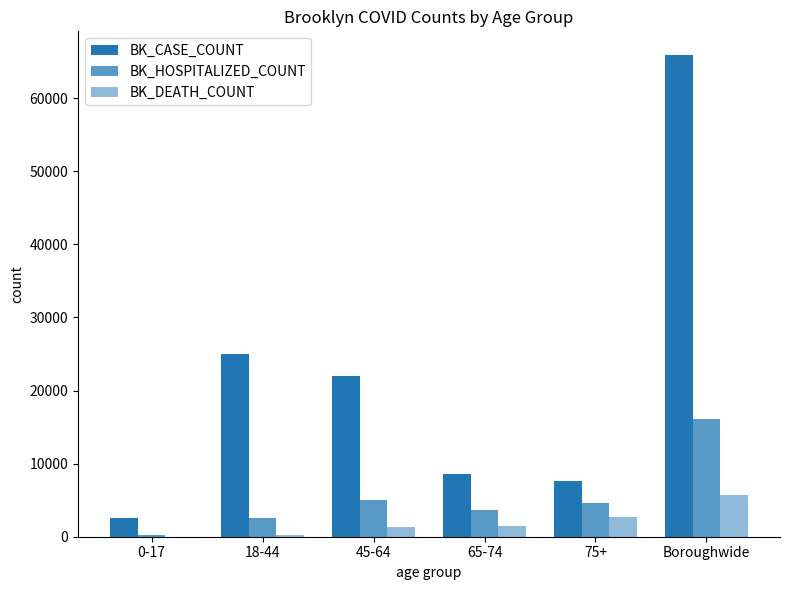

What is the sum of the BK_CASE_COUNT values at 18-44 and 0-17?

27497